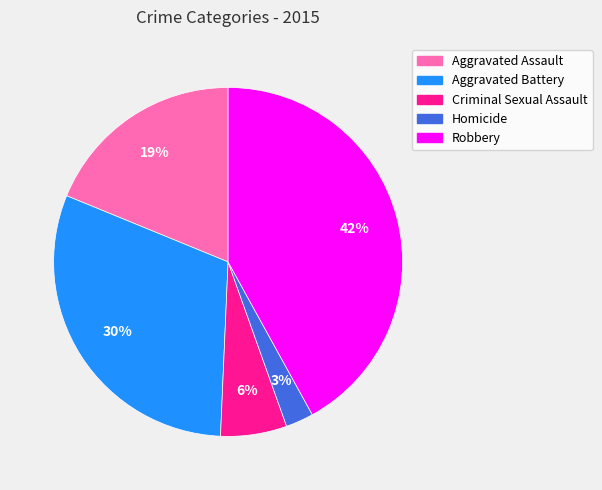

To the nearest percent, what portion does Homicide represent?

3%